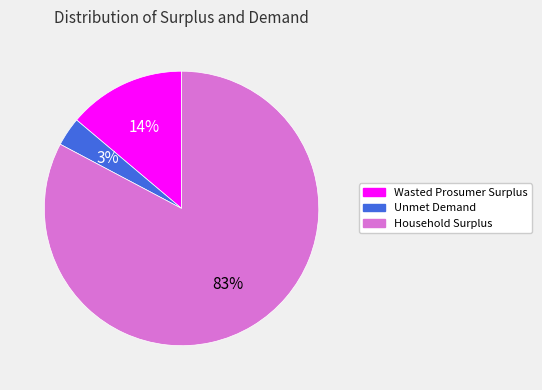

Which slice is the largest?

Household Surplus